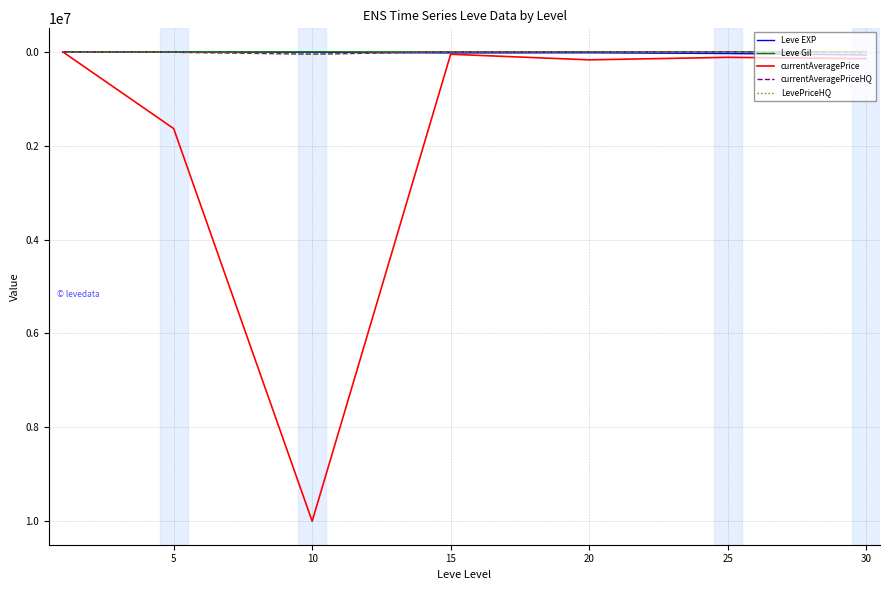

Is this an area chart (filled region under the line)?

No